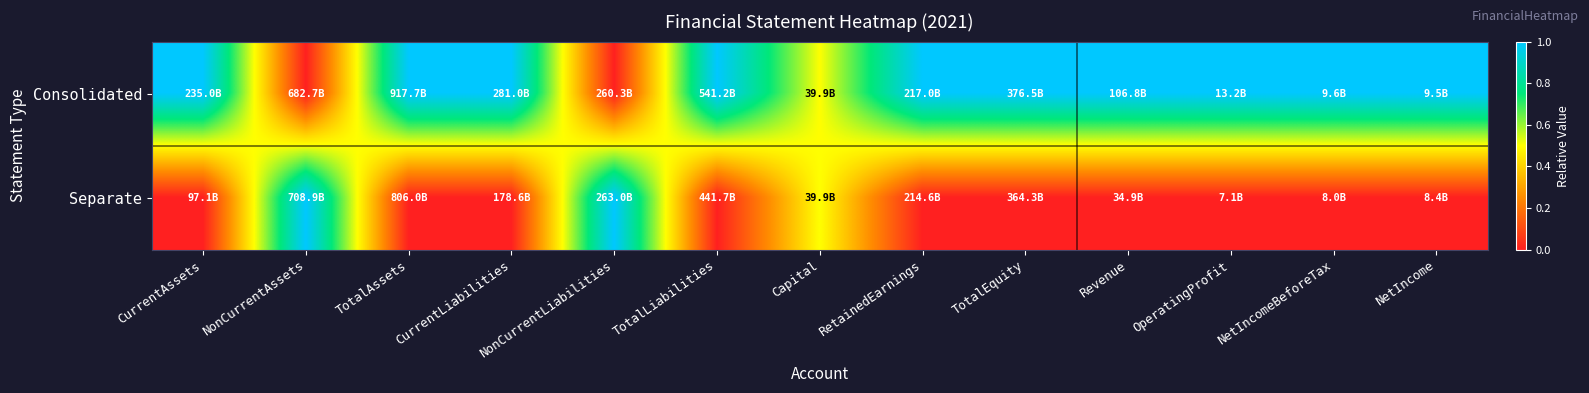

Rank the series by their average value, from lowest to highest.

Separate, Consolidated